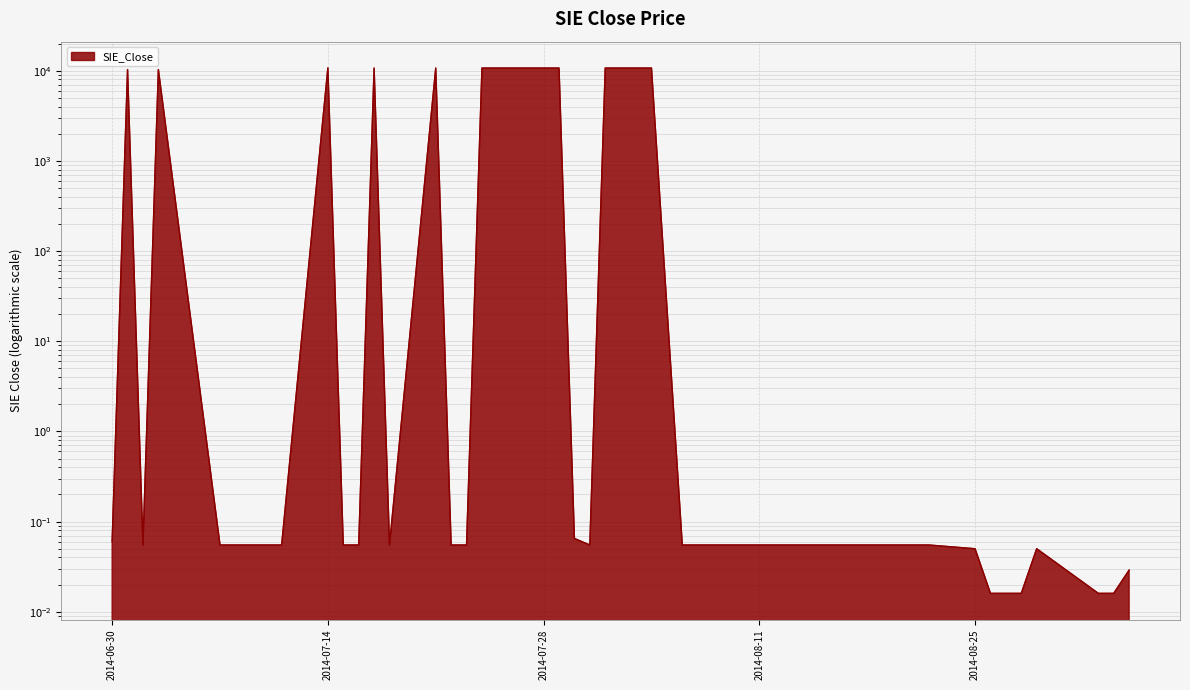

How many points are lower than both their immediate neighbors (excluding endpoints)?

3